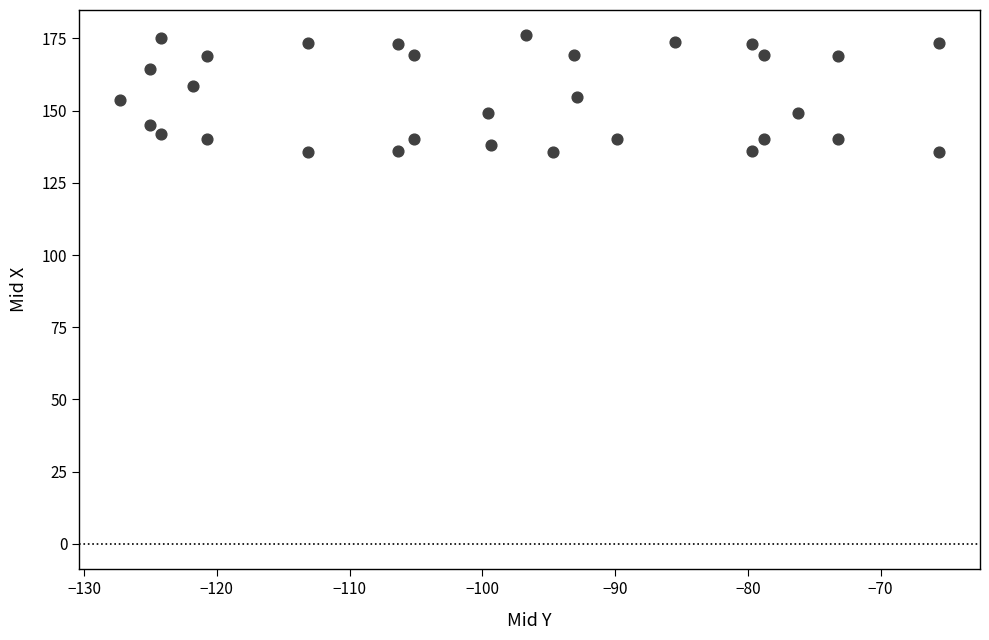

What is the range of X values (max minus min)?

61.7